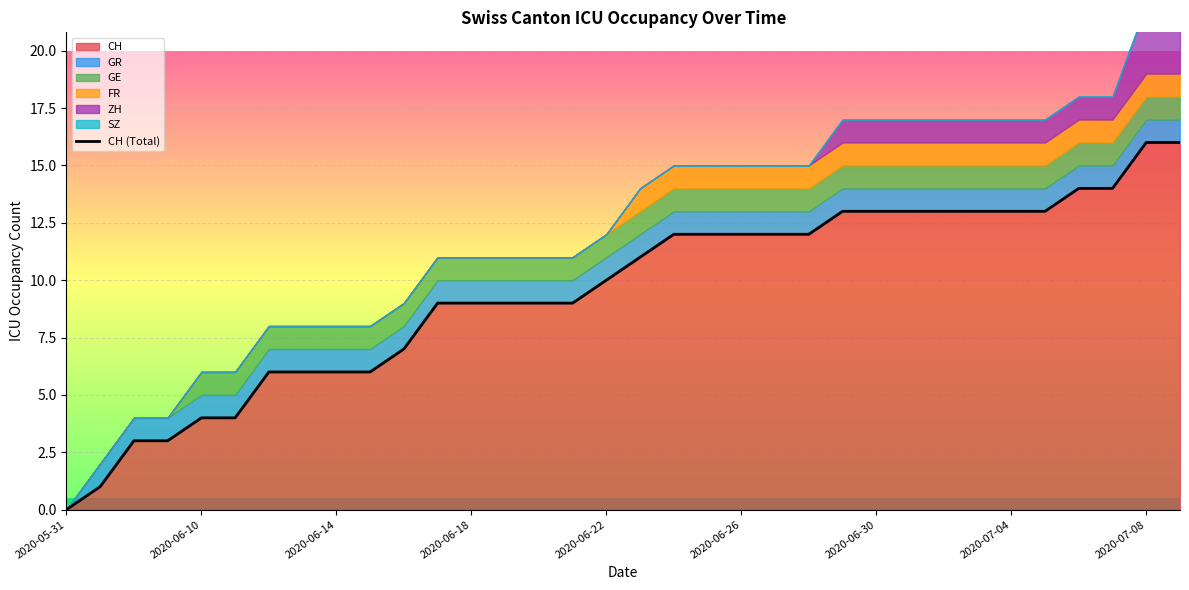

True or false: CH has a value of 16 at 2020-07-08.

True